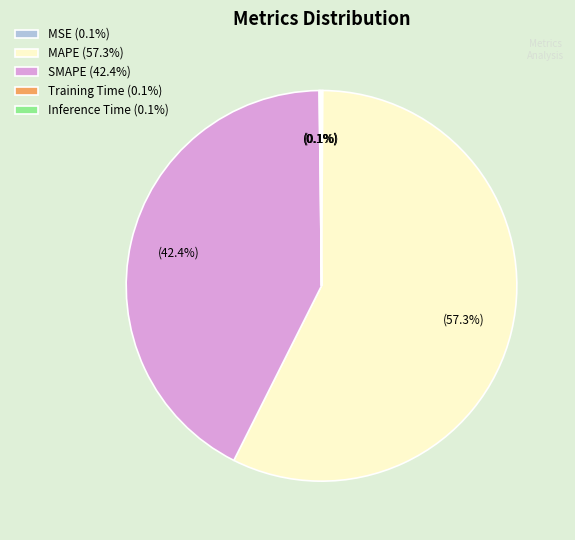

Approximately how many times larger is the value at SMAPE (42.4%) compared to MAPE (57.3%)?

0.7